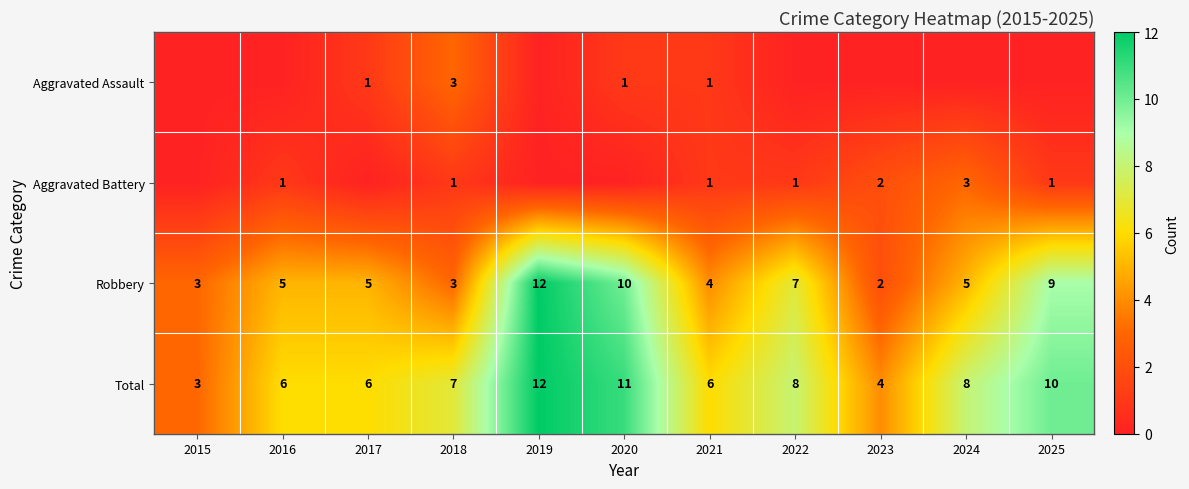

Is it true that Total equals 8 at 2024?

True